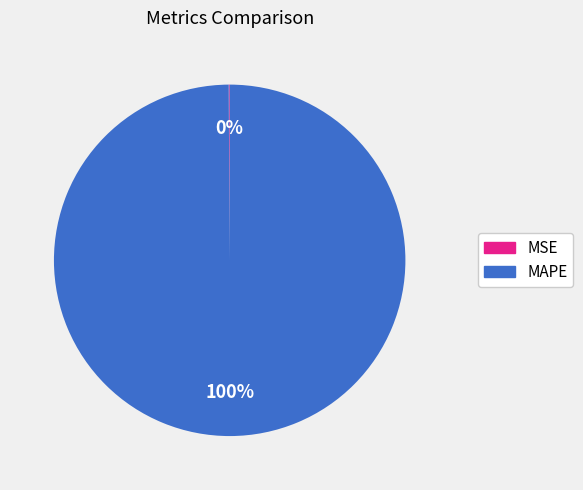

To the nearest percent, what is the average slice percentage?

50%